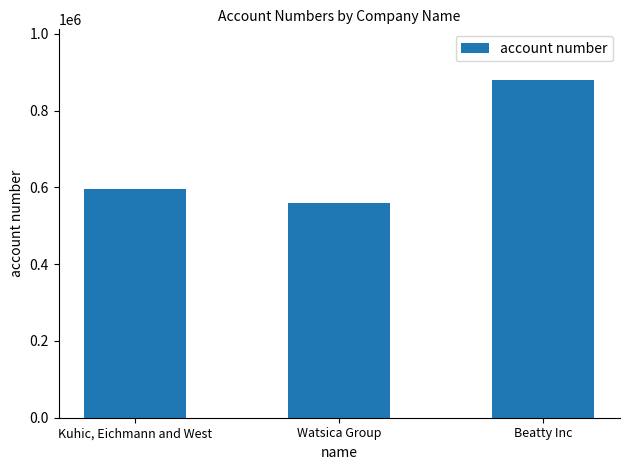

What is the change in value from Watsica Group to Beatty Inc?

+321164